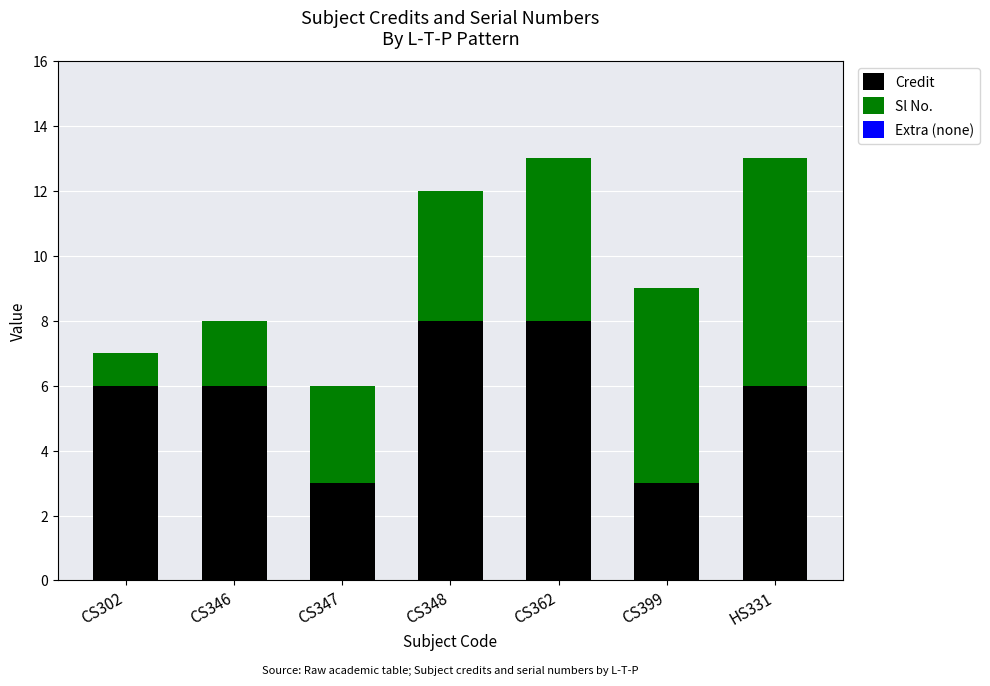

Is it true that Credit equals 2 at CS399?

False